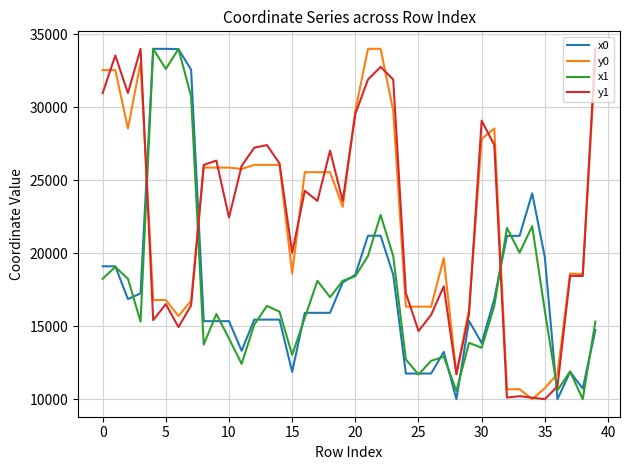

How many times do y1 and x1 cross each other?

4